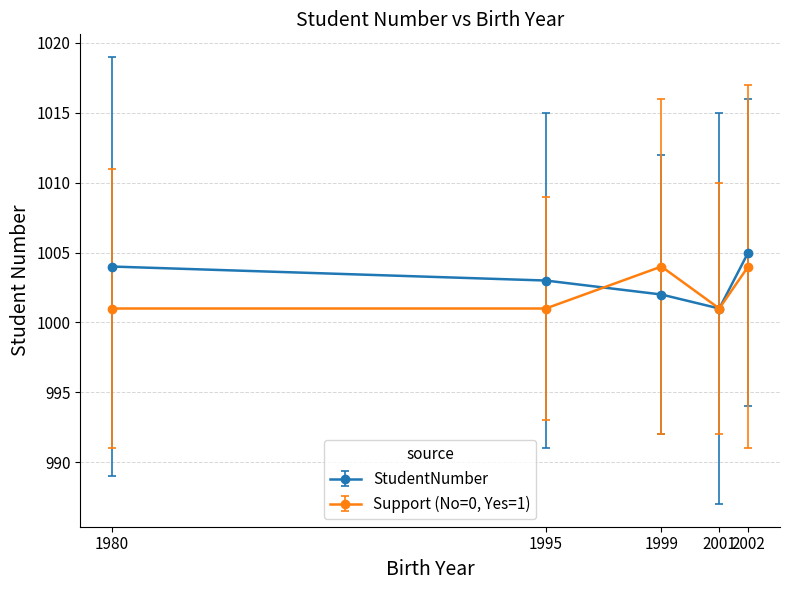

At 2002, list the series in order from smallest to largest.

Support (No=0, Yes=1), StudentNumber